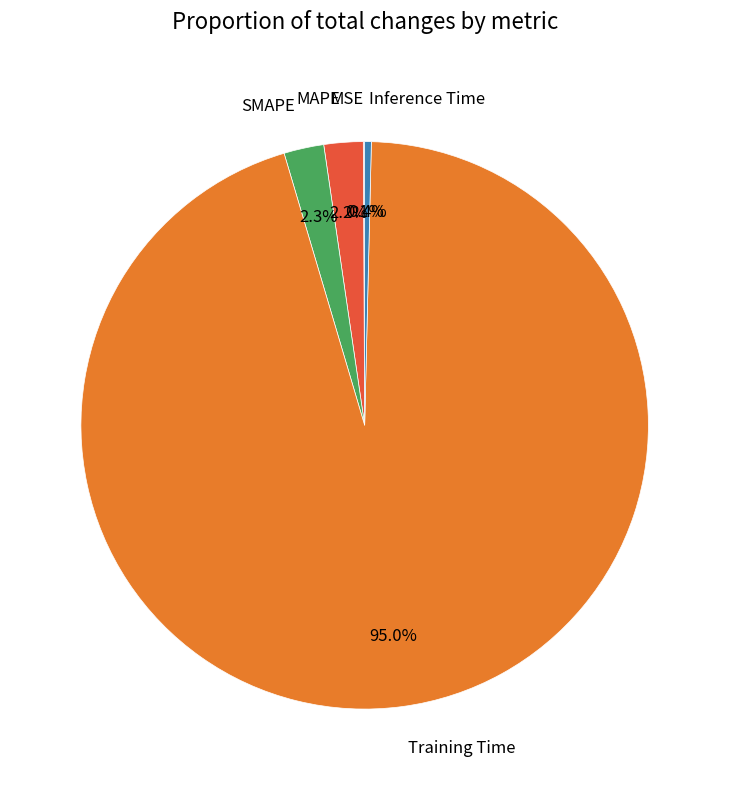

How much of the chart is everything except MAPE?

97.8%